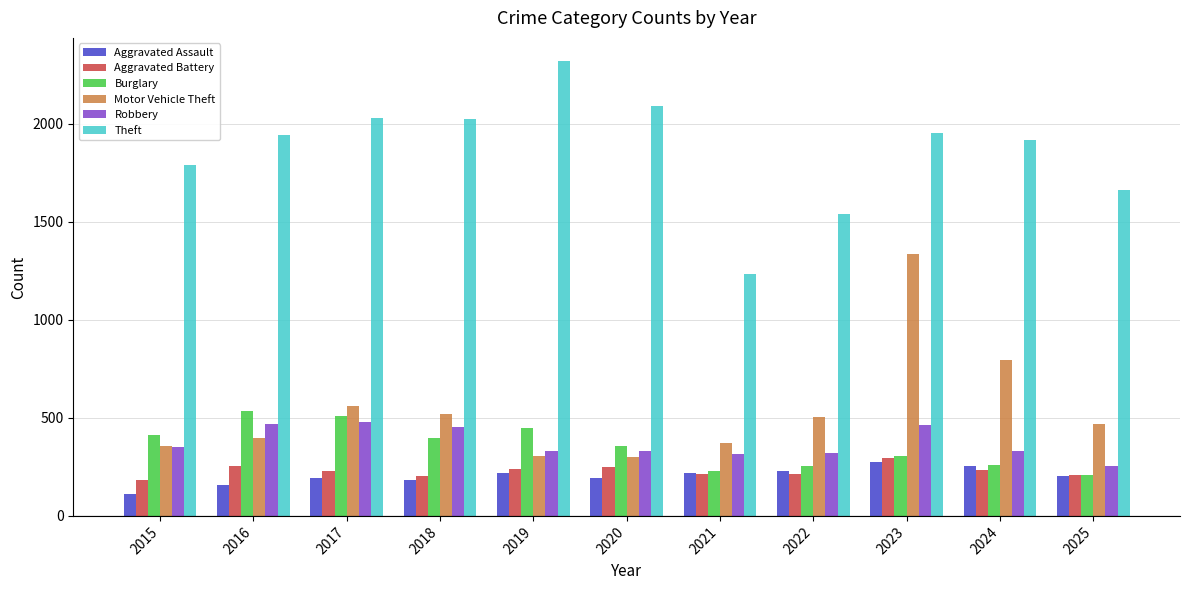

Between 2017 and 2022, which series saw the biggest shift?

Theft